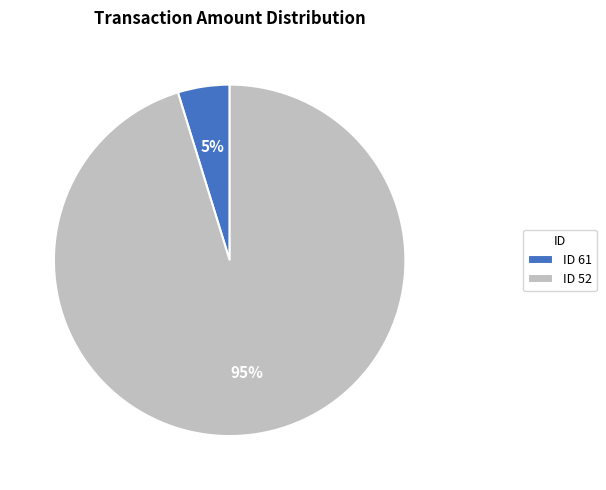

Which has a higher value, ID 61 or ID 52?

ID 52